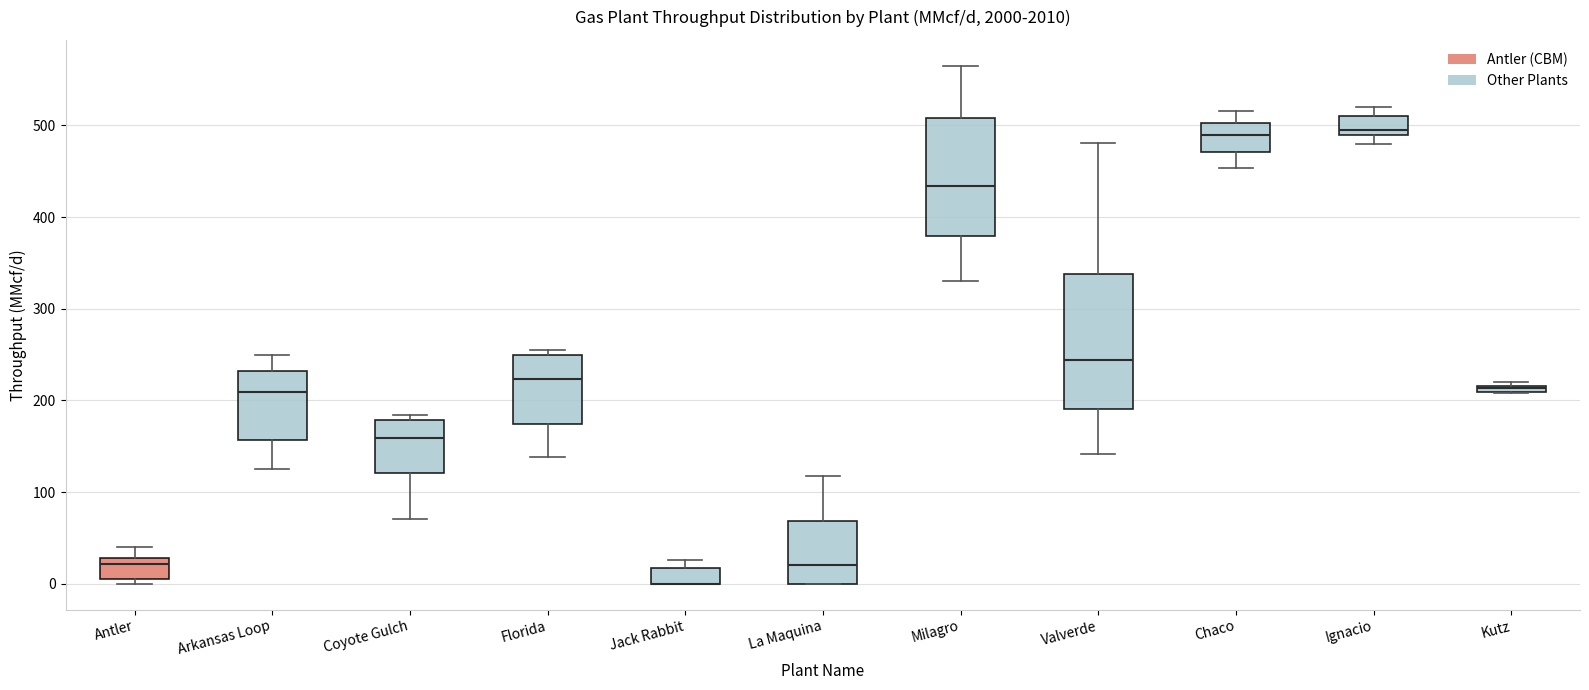

Where is the upper edge of the box for Antler on the y-axis? The values are not printed on the chart, so give them approximately, as read against the axis.

30